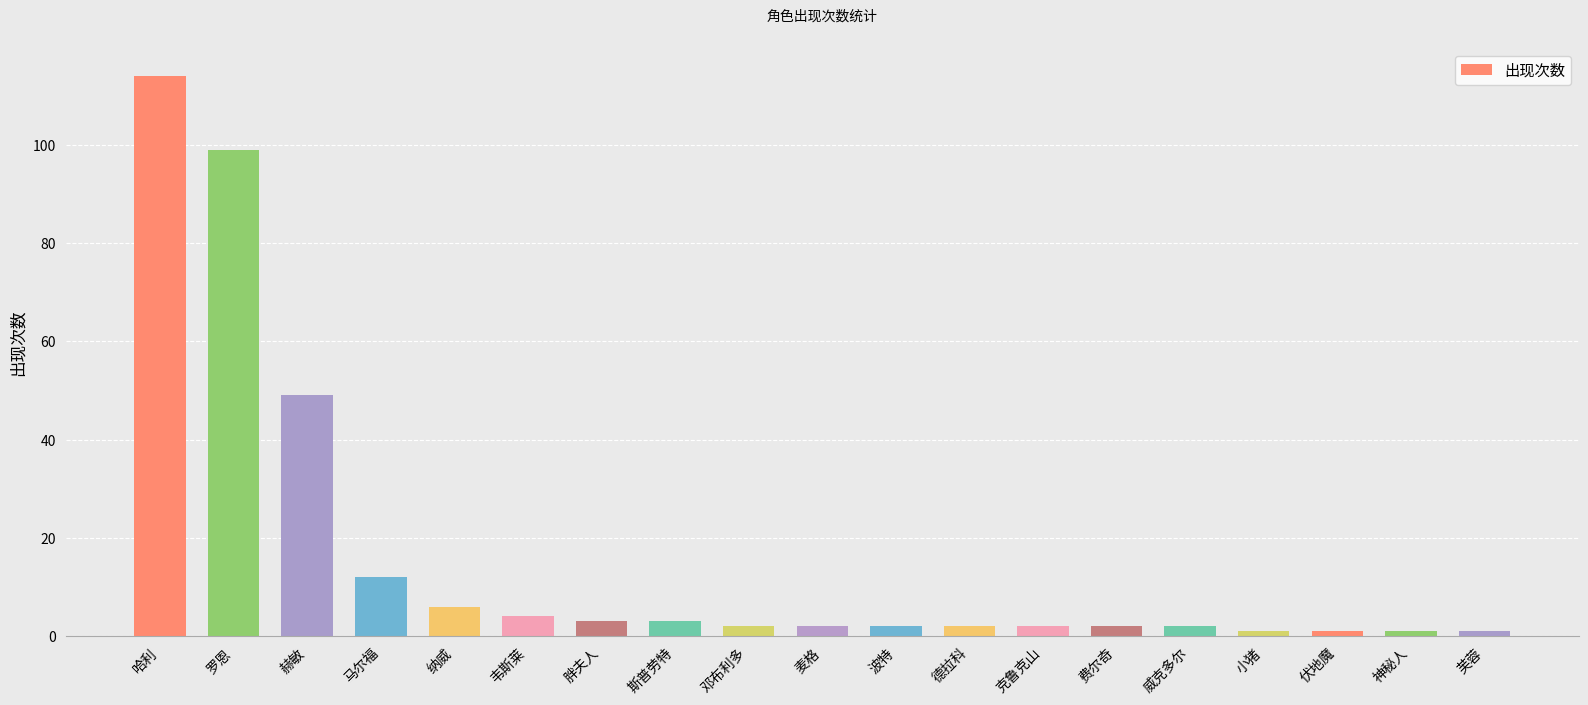

What is the label of the 14th bar from the right?

韦斯莱